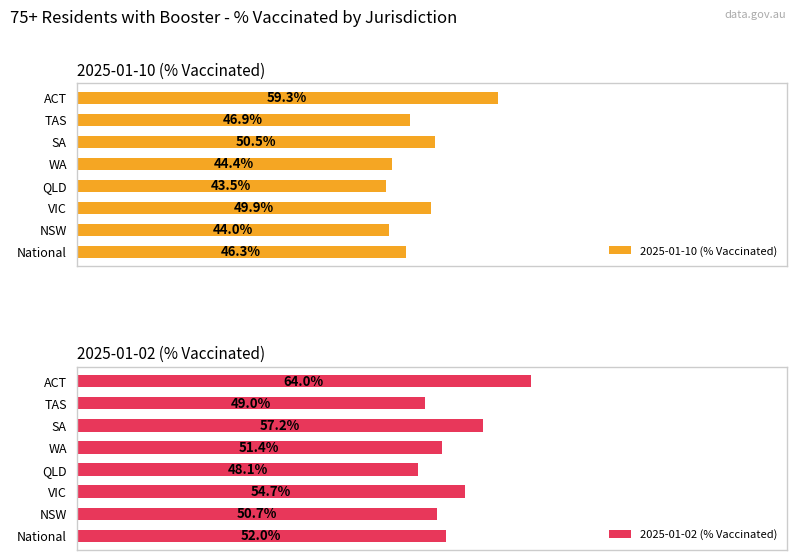

Are the bars grouped side by side (vs. stacked)?

Yes